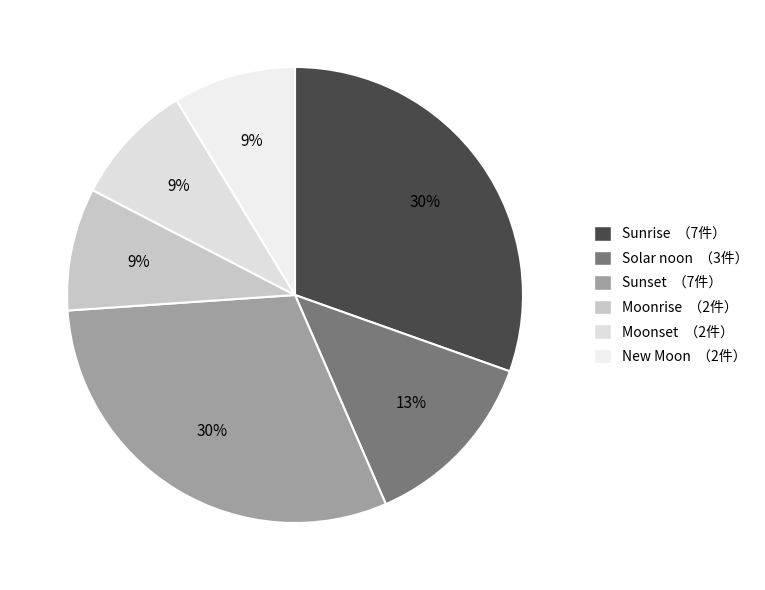

What is the change in value from Sunrise to Moonrise?

-5